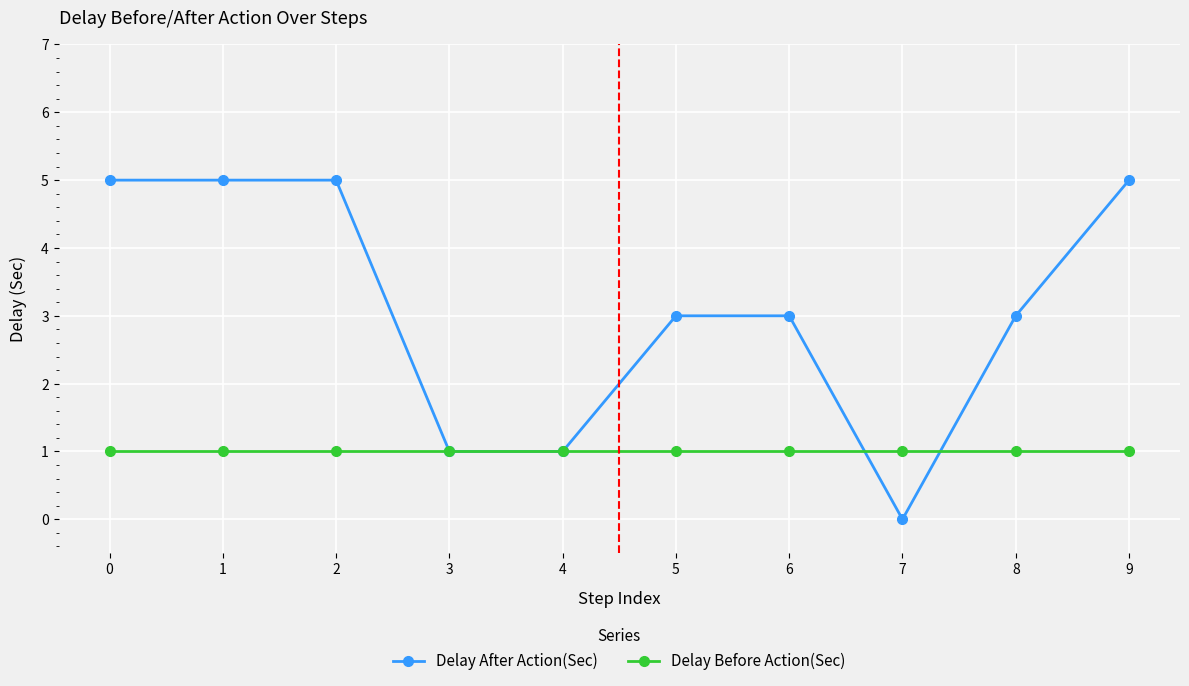

List the series in order of their overall mean, highest first.

Delay After Action(Sec), Delay Before Action(Sec)